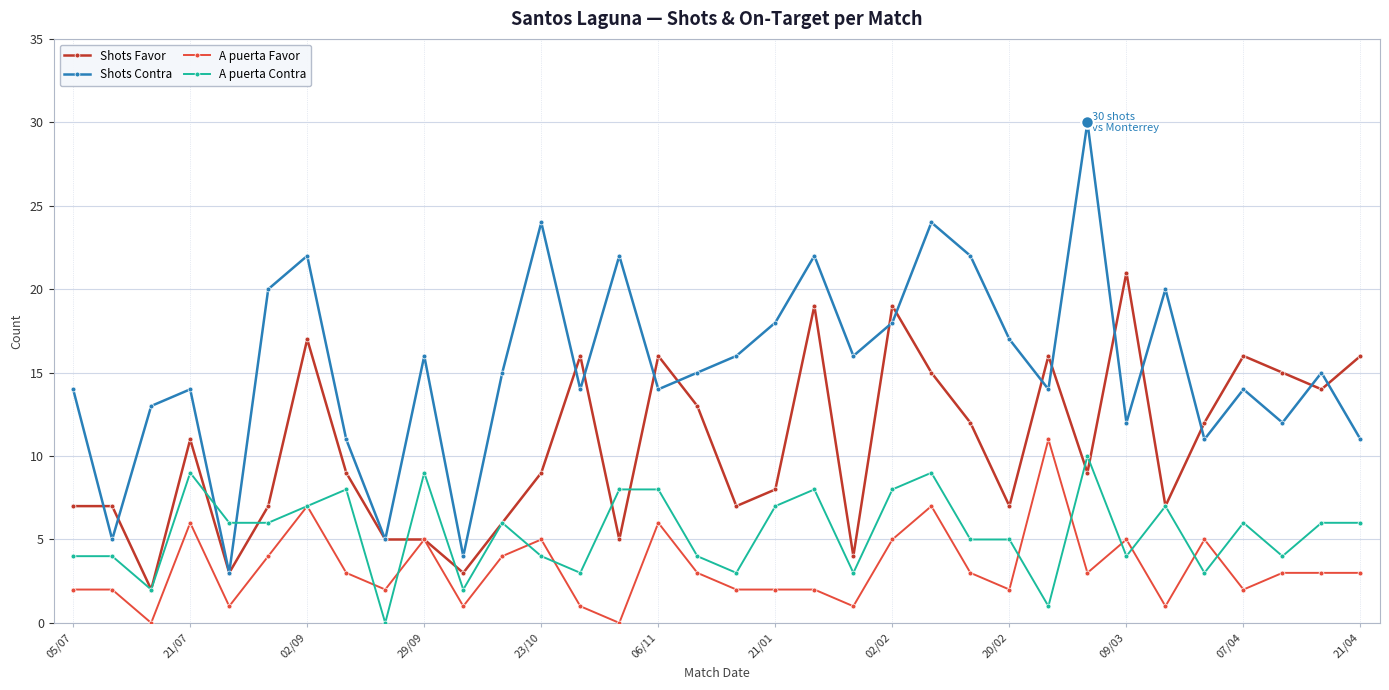

At how many categories does at least one series exceed 2?

34